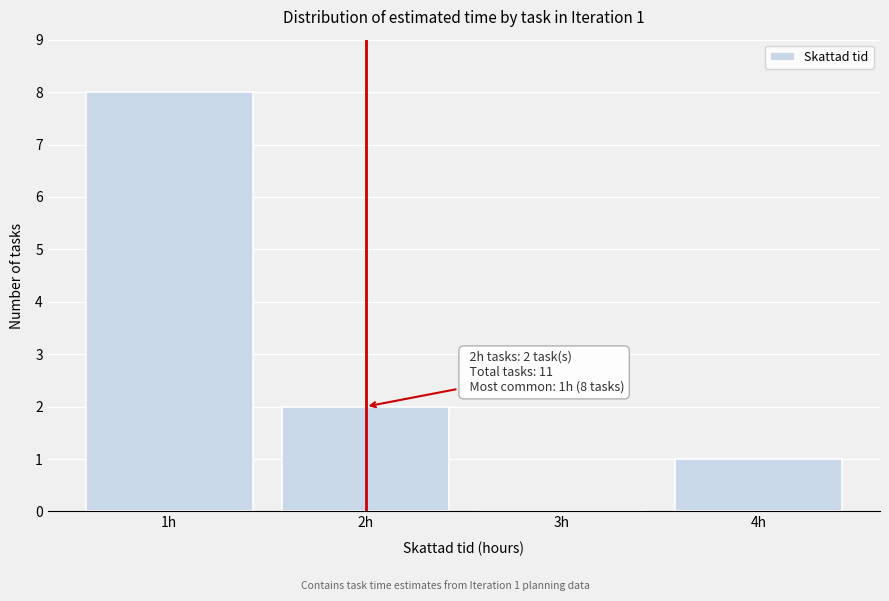

Over which range of the x-axis is the bar tallest?

0.5 to 1.5